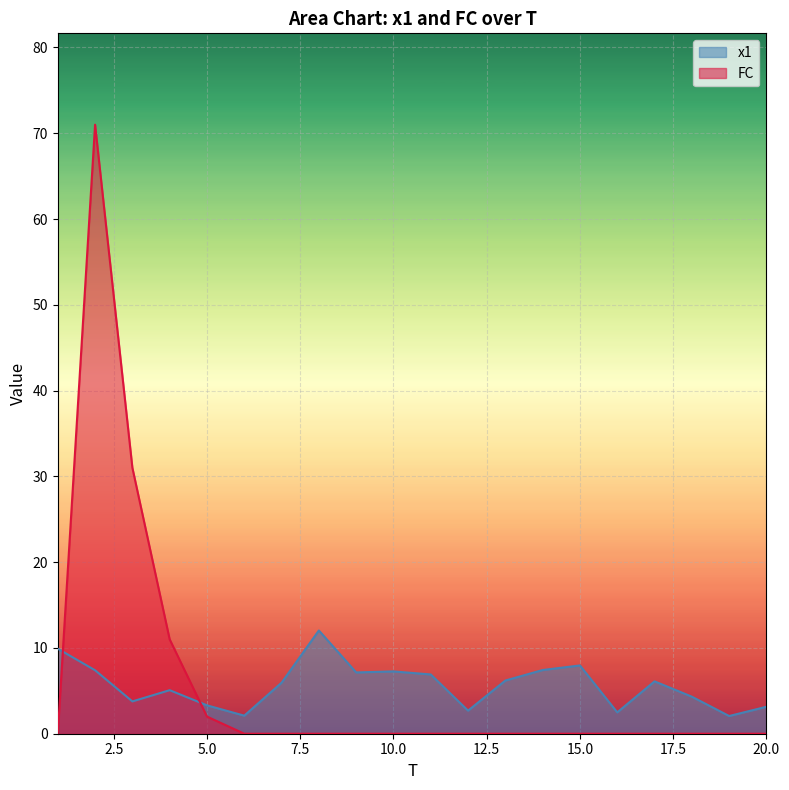

Rank the categories by x1 value from lowest to highest.

19, 6, 16, 12, 20, 5, 3, 18, 4, 7, 17, 13, 11, 9, 10, 2, 14, 15, 1, 8